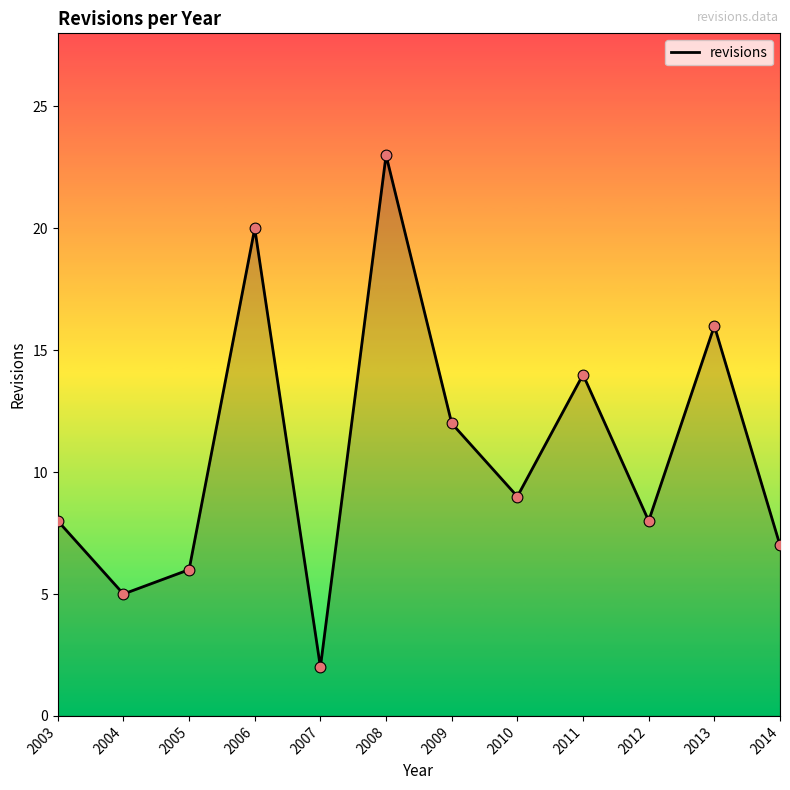

Approximately how many times larger is the value at 2005 compared to 2011?

0.4